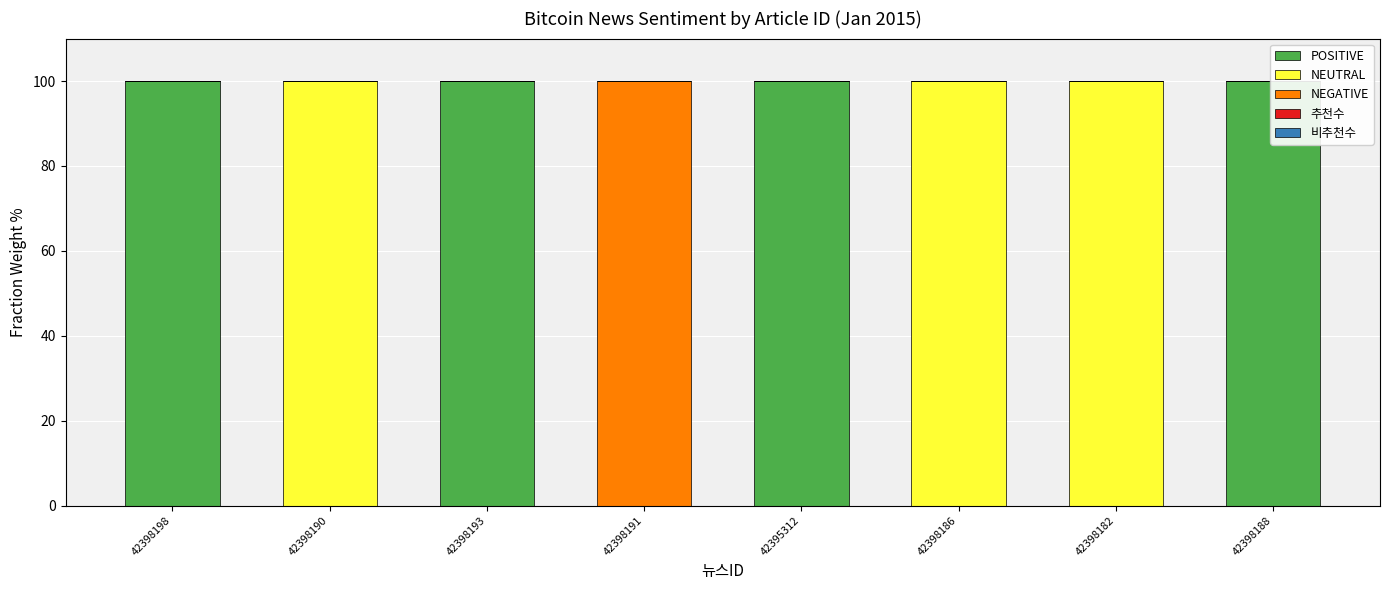

Where is POSITIVE nearest to the value 50?

42398198